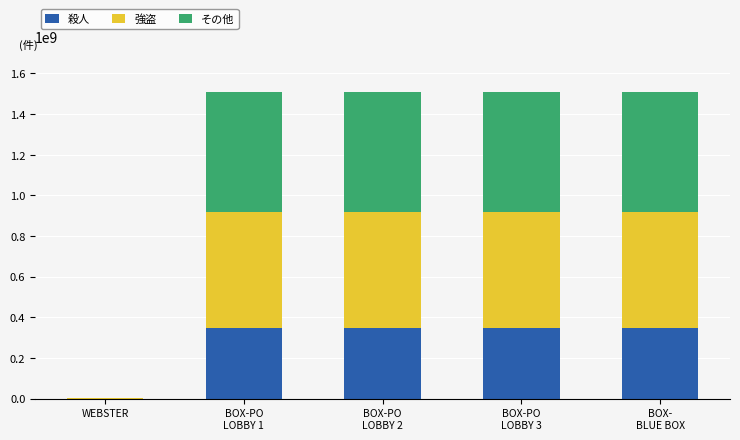

What is the maximum value for 殺人?

347001001